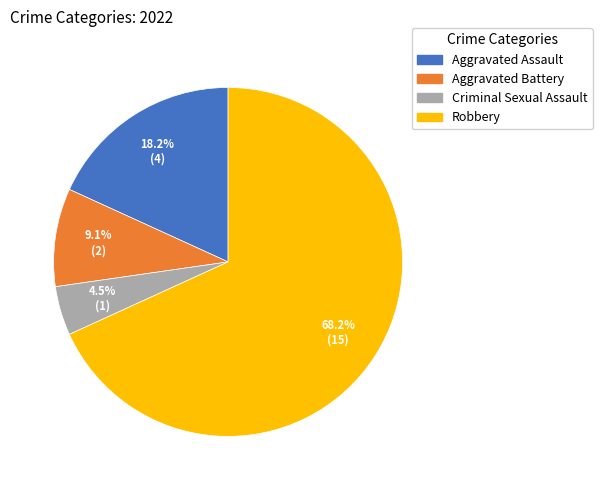

To the nearest percent, what is the difference between the Robbery and Criminal Sexual Assault slice percentages?

64%